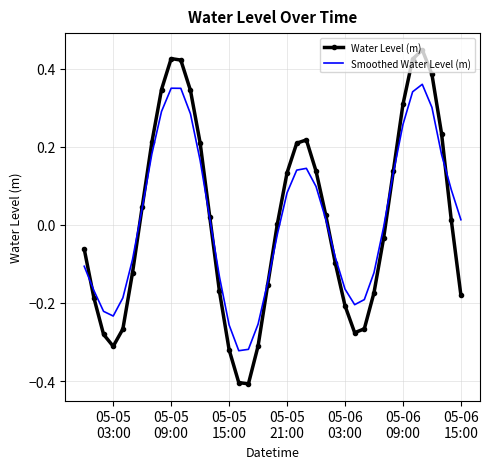

Which series has the largest range (max minus min)?

Water Level (m)